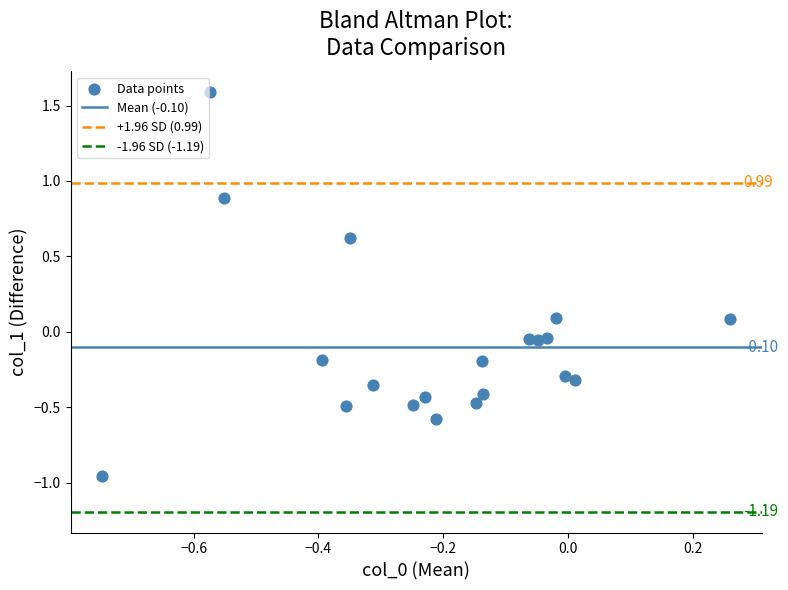

What is the range of Y values (max minus min)?

2.5